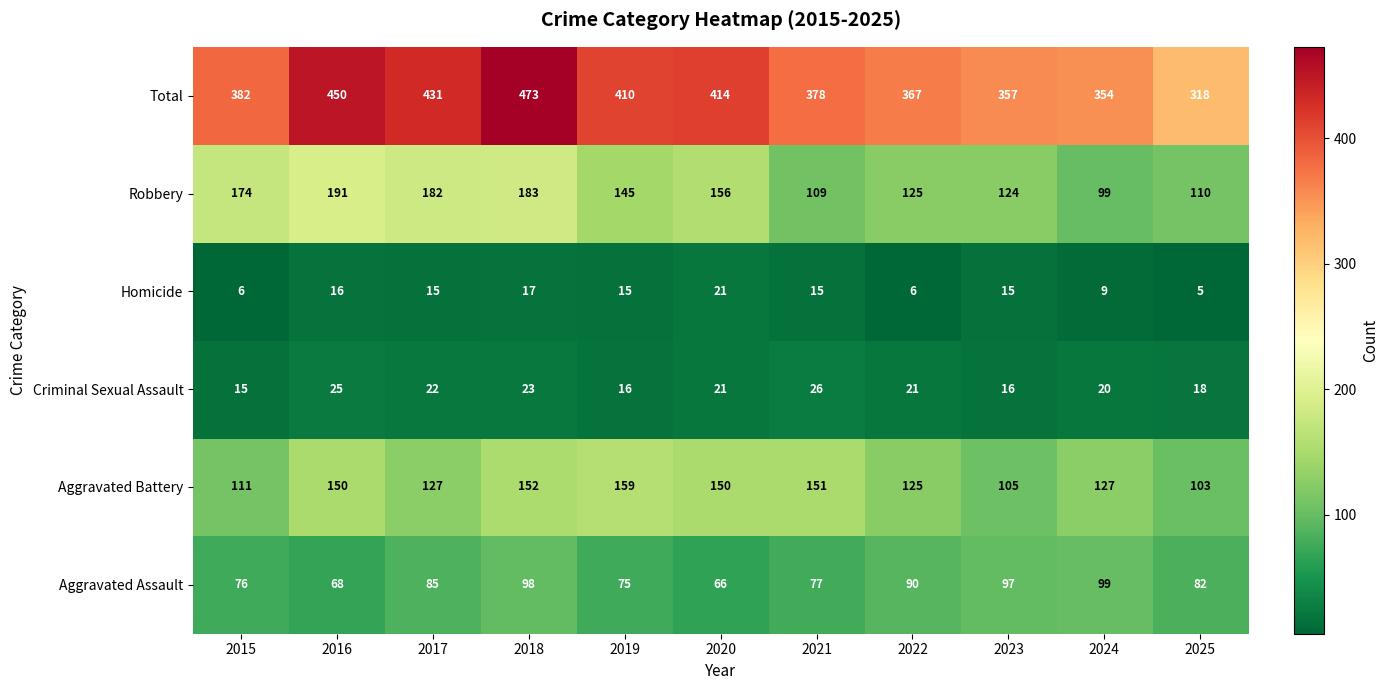

At 2021, list the series in order from smallest to largest.

Homicide, Criminal Sexual Assault, Aggravated Assault, Robbery, Aggravated Battery, Total